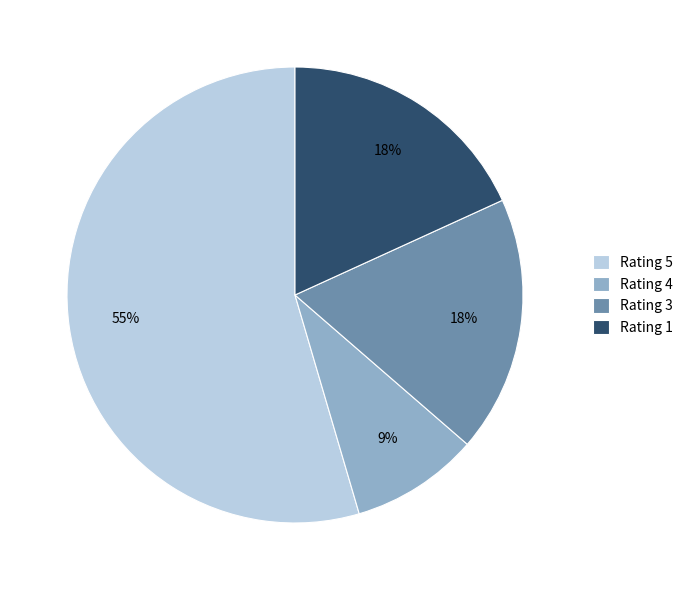

Approximately how many times larger is the value at Rating 1 compared to Rating 3?

1.0